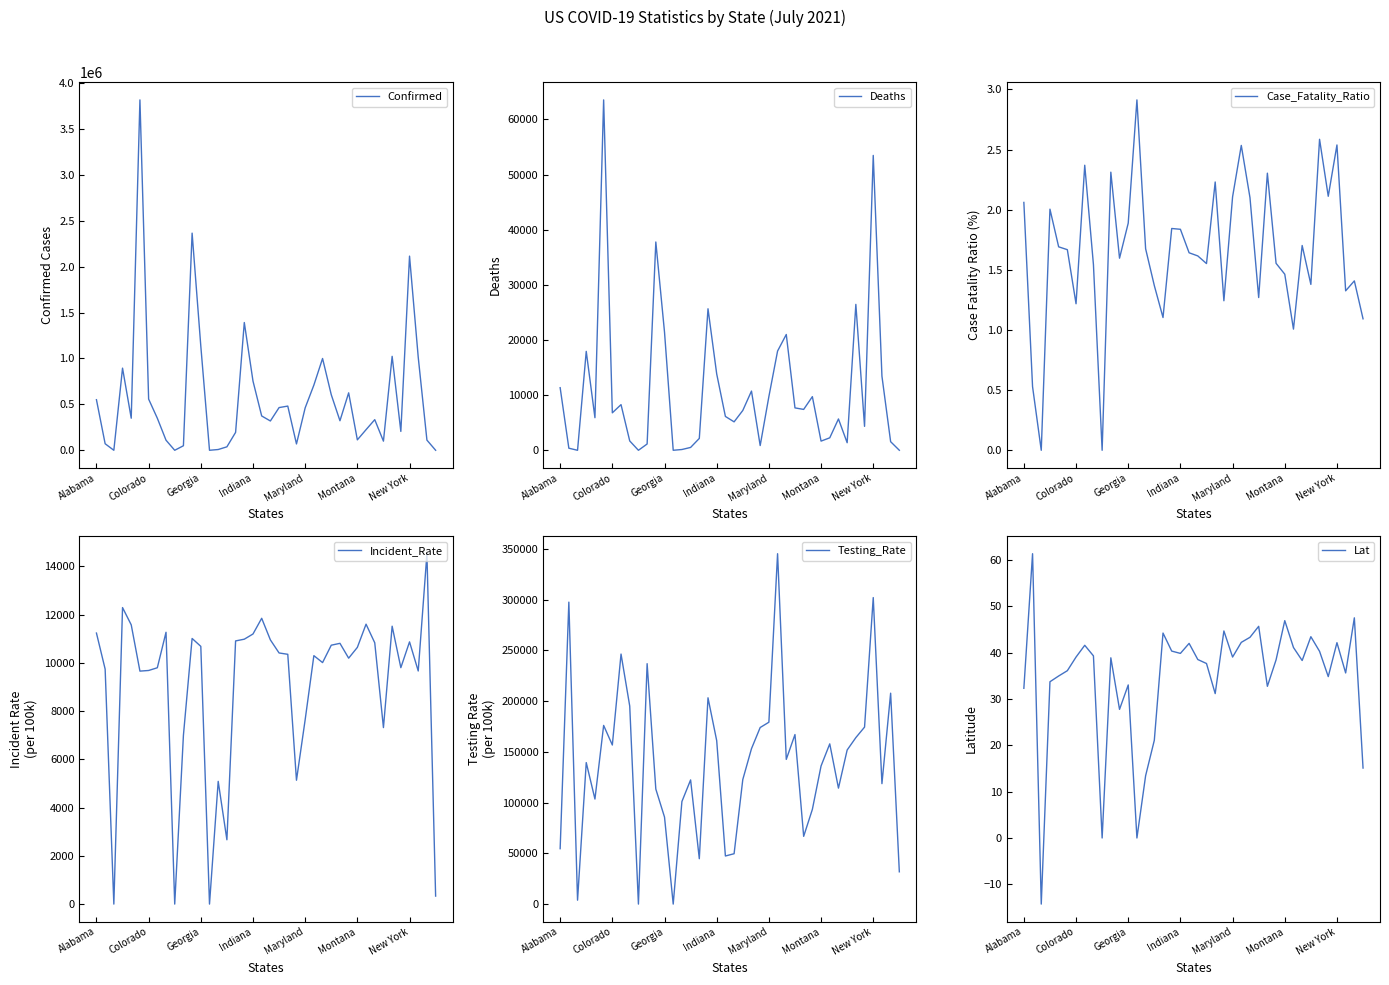

What is the label of the 14th point from the right?

26